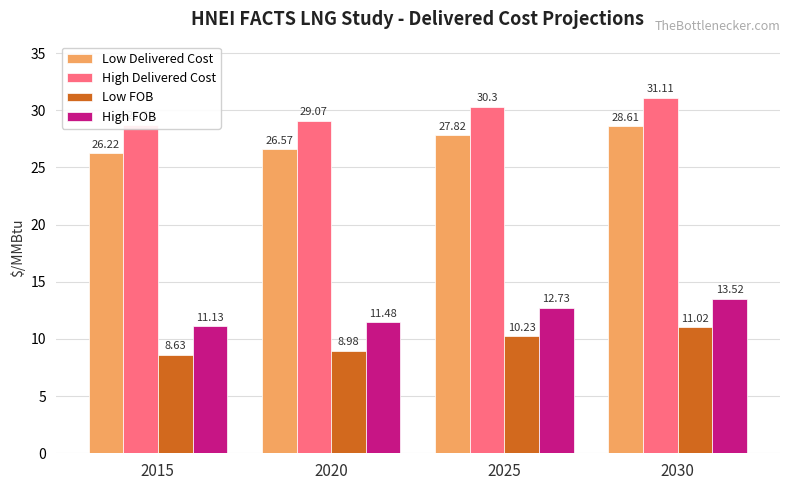

Between 2015 and 2025, which is larger?

2025